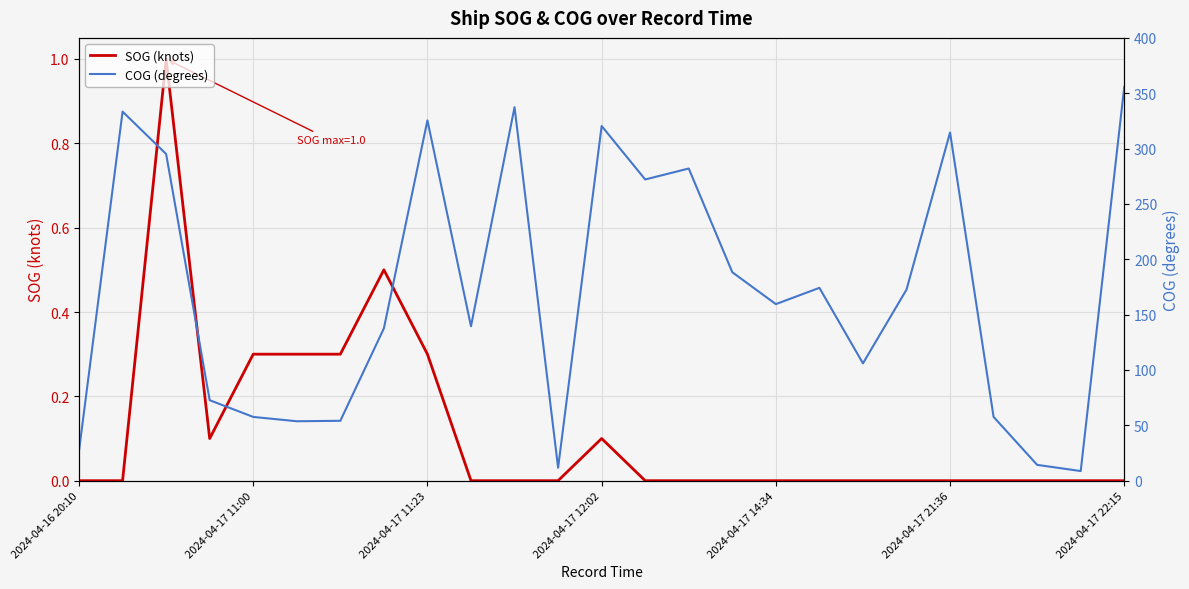

True or false: SOG (knots) and COG (degrees) intersect in this chart.

False